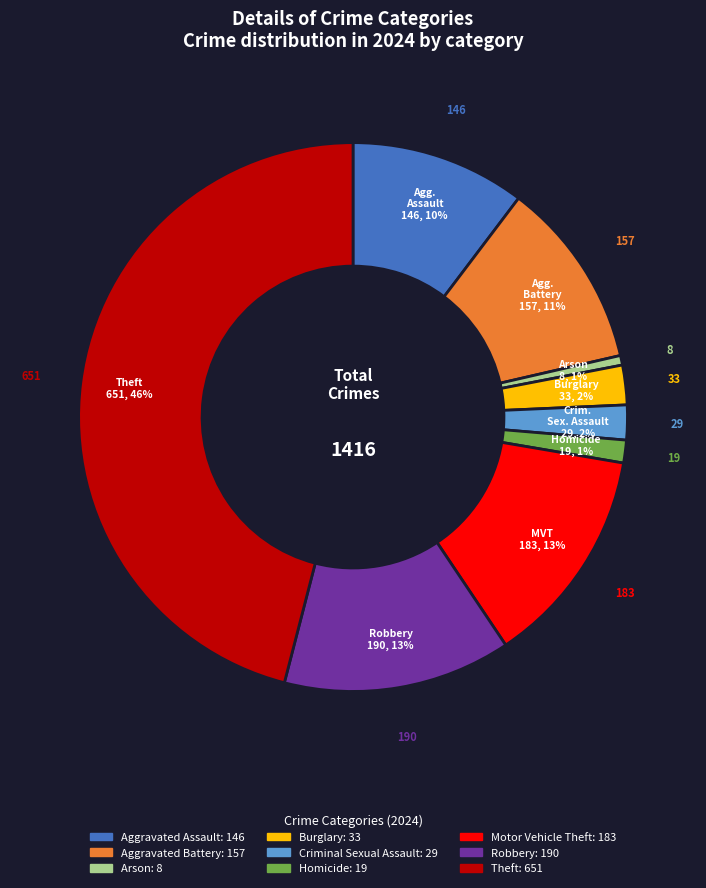

Which has a higher value, Burglary or Theft?

Theft